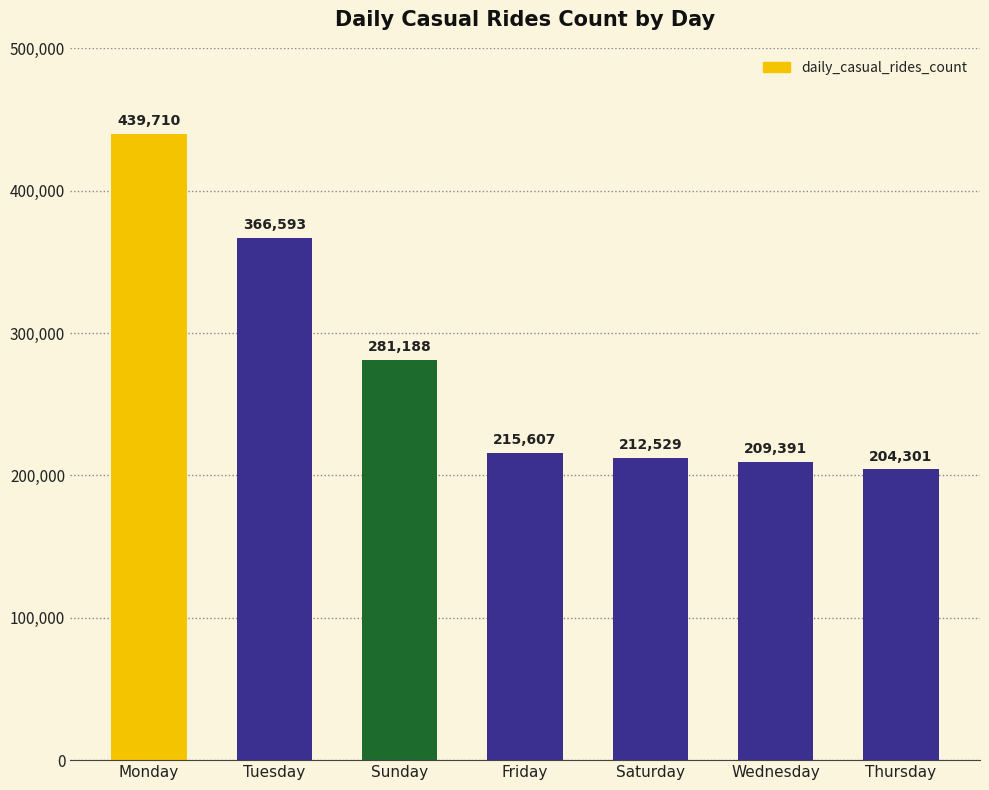

How many bars are there in total?

7